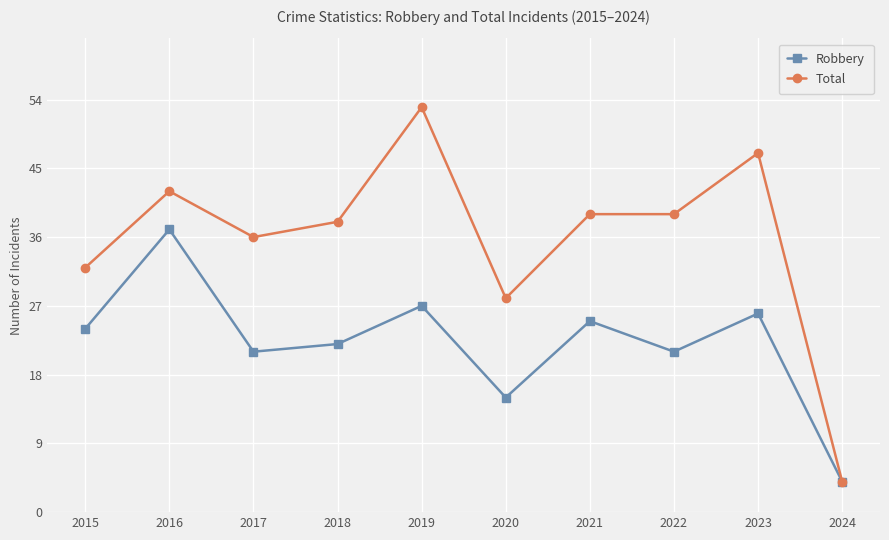

List the series in order of their overall mean, lowest first.

Robbery, Total